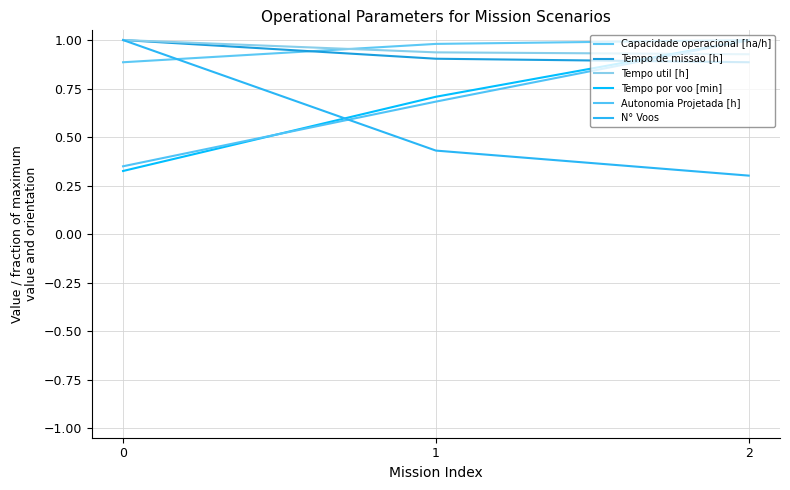

Reading left to right, transcribe all the data shown in this chart.

Capacidade operacional [ha/h]: 0.9	1.0	1.0
Tempo de missao [h]: 1.0	0.9	0.9
Tempo util [h]: 1.0	0.9	0.9
Tempo por voo [min]: 0.3	0.7	1.0
Autonomia Projetada [h]: 0.3	0.7	1.0
N° Voos: 1.0	0.4	0.3